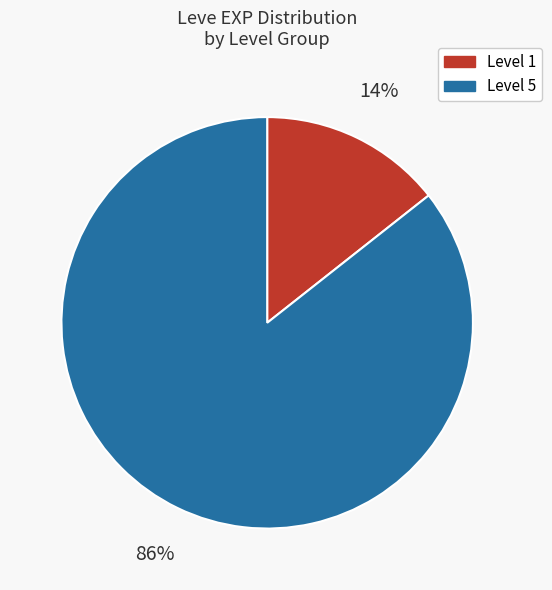

Which category has the biggest portion of the pie?

Level 5